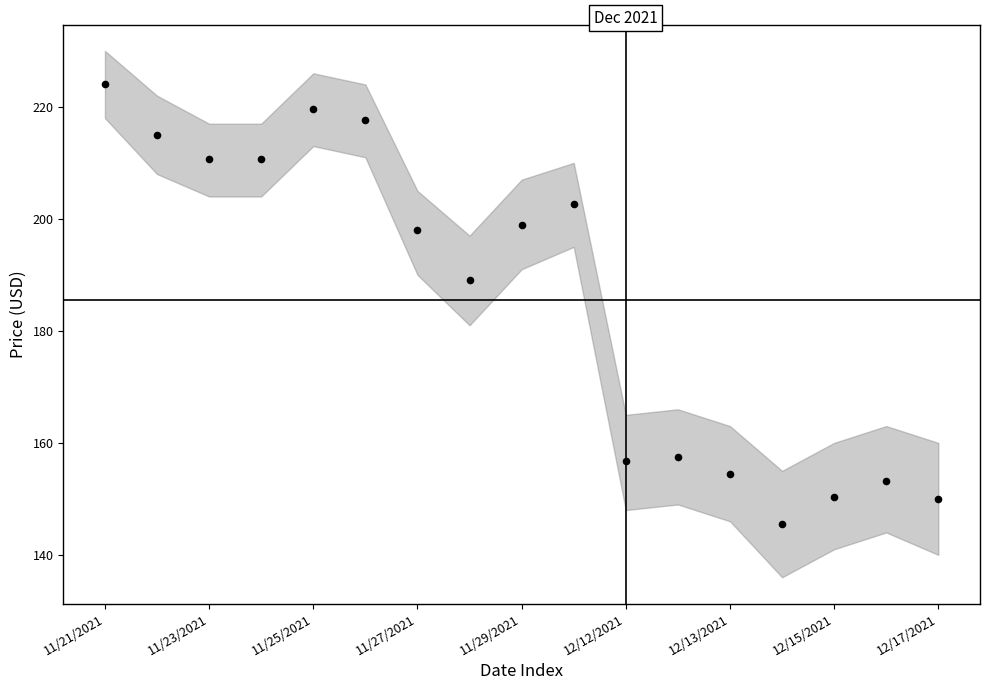

What Y value in the scatter plot is closest to 184?

189.0